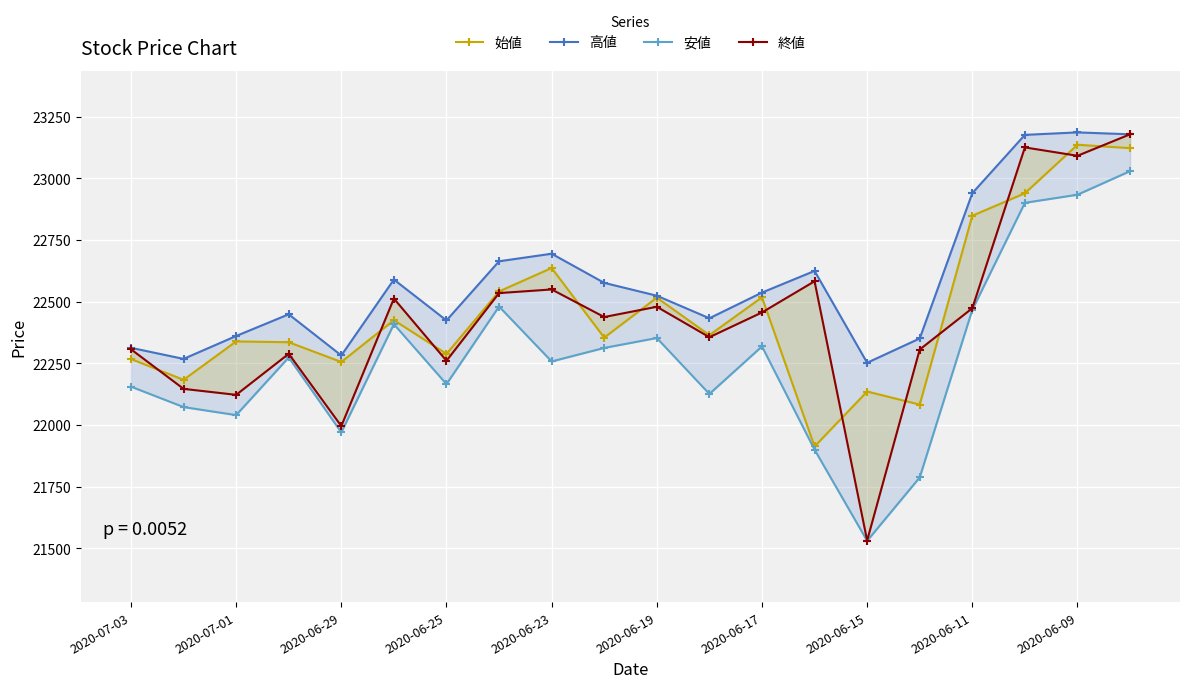

True or false: 安値 and 始値 cross at least once.

False